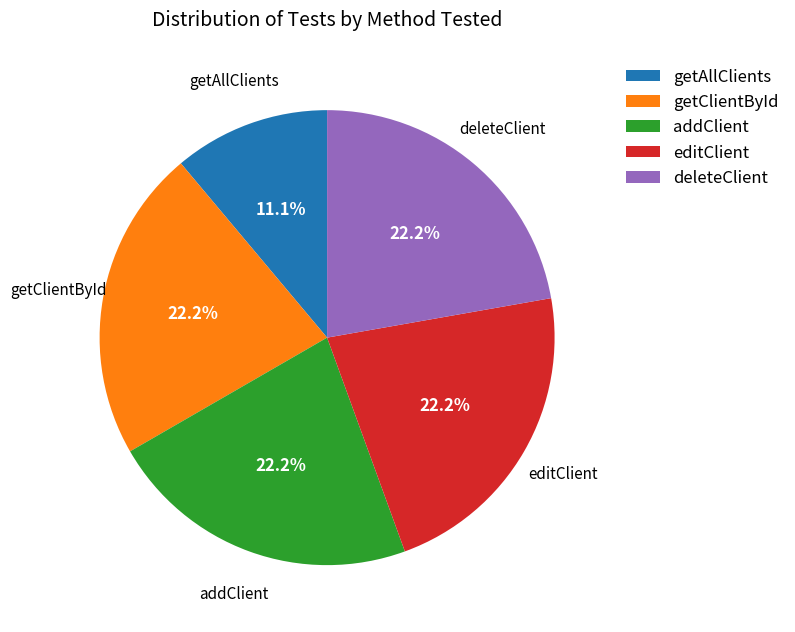

Is there a majority slice in this chart?

No